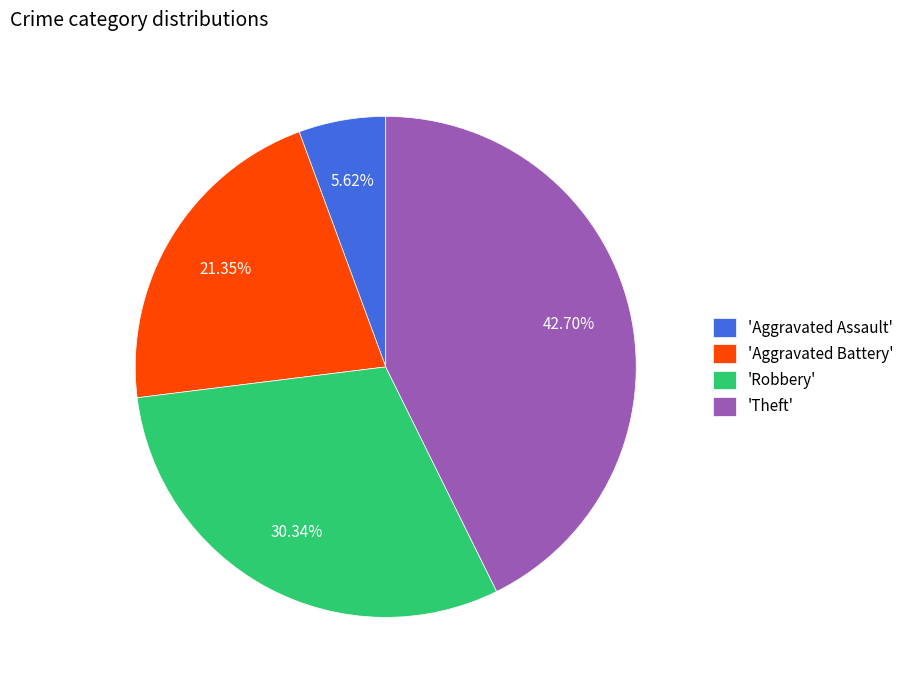

Between 'Robbery' and 'Aggravated Battery', which is larger?

'Robbery'